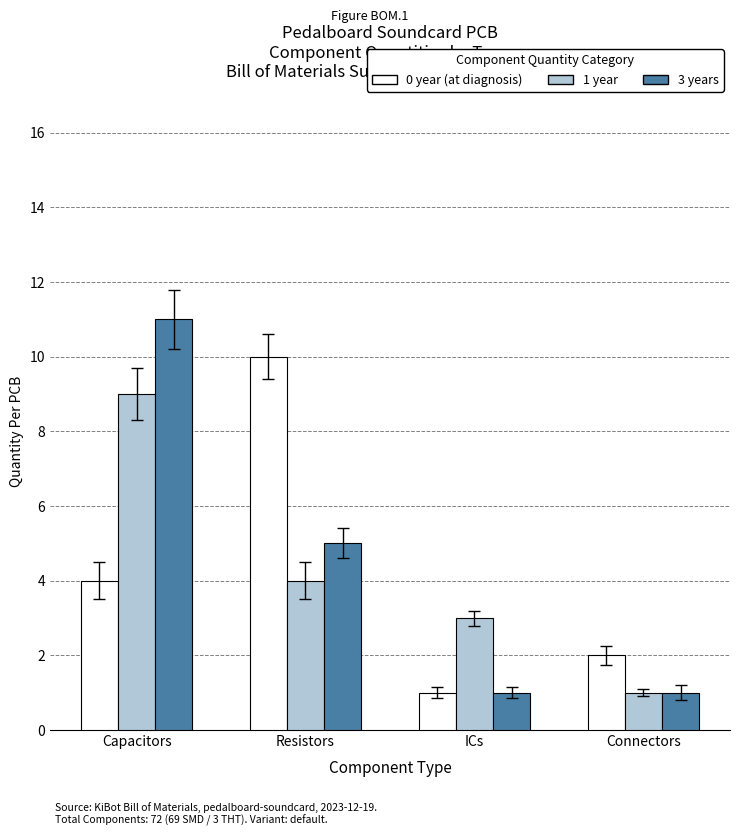

What is the total value across all series at Resistors?

19